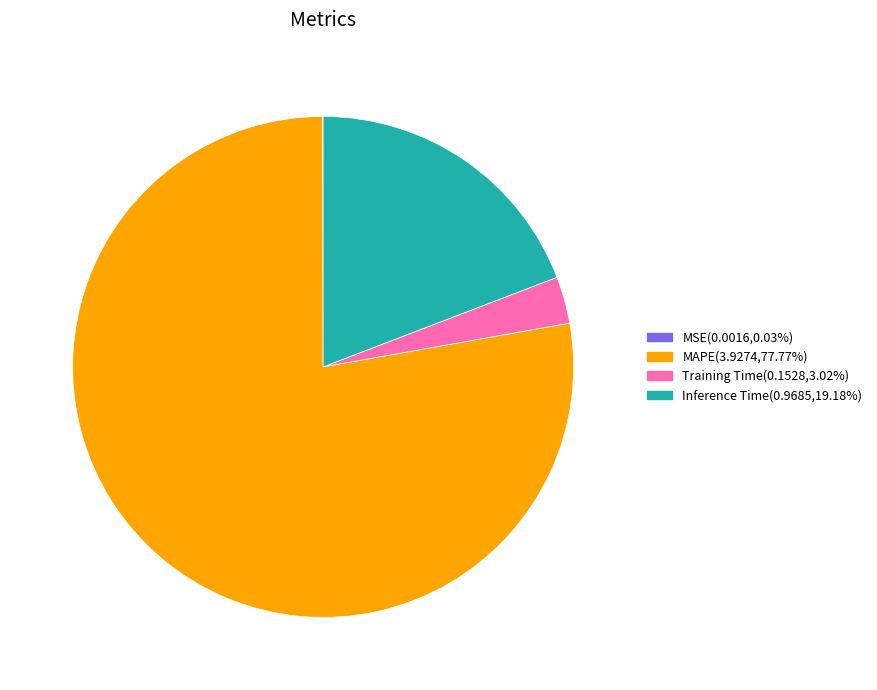

Is there any slice that represents more than half of the pie?

Yes